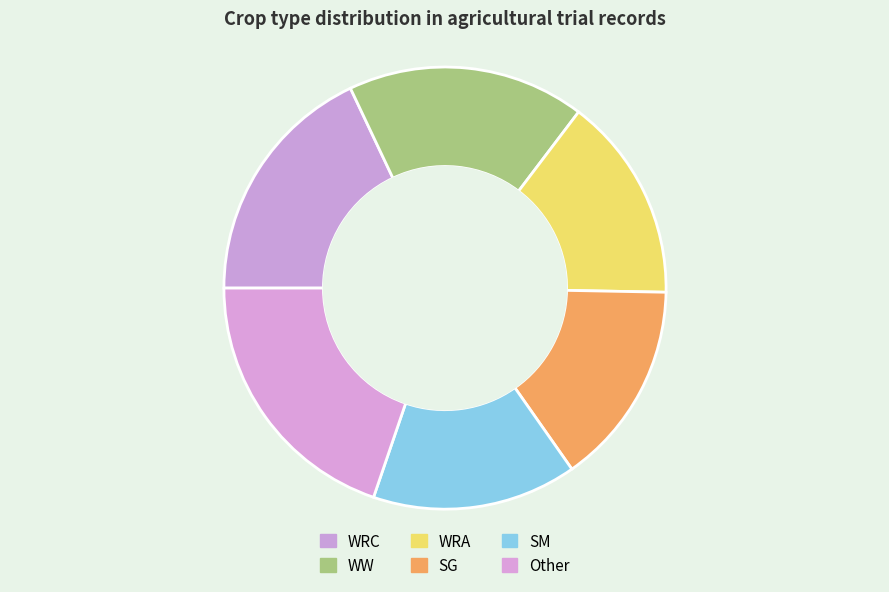

Is there any slice that represents more than half of the pie?

No